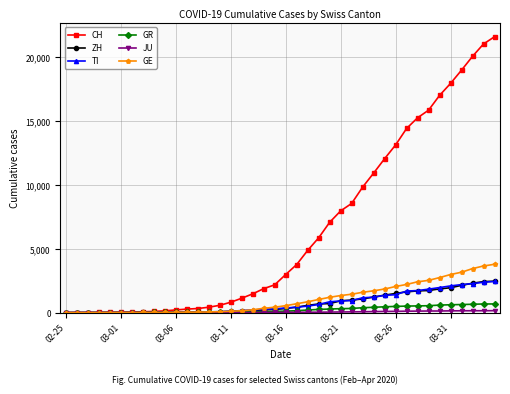

Which series has the largest total across all categories?

CH